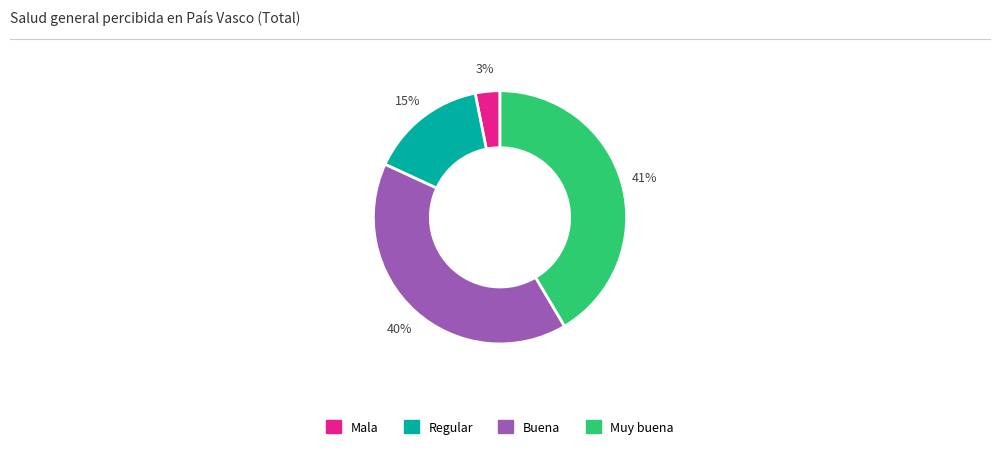

To the nearest percent, what percentage of the pie is Muy buena?

41%